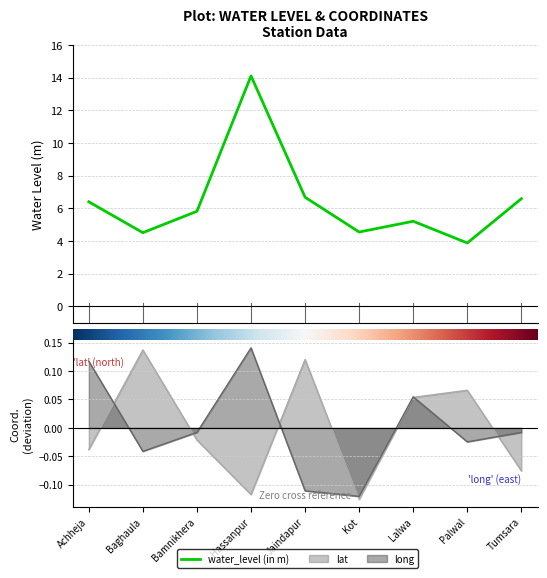

What is the difference between the maximum and minimum values in the water_level (in m) series?

10.2